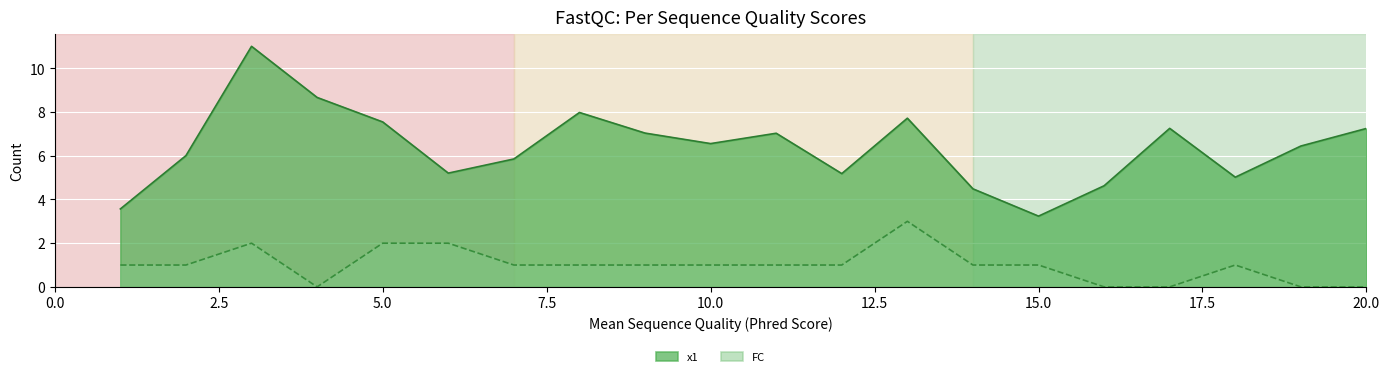

Which series has the largest total across all categories?

x1